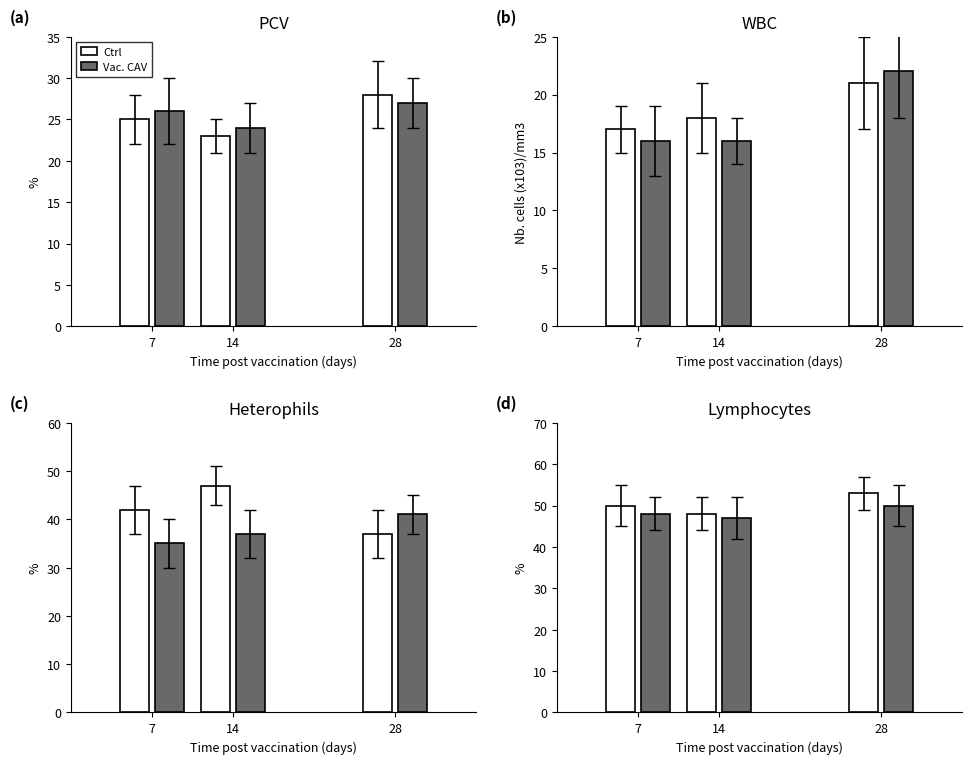

How many values in the Vac. CAV series are below 48?

1